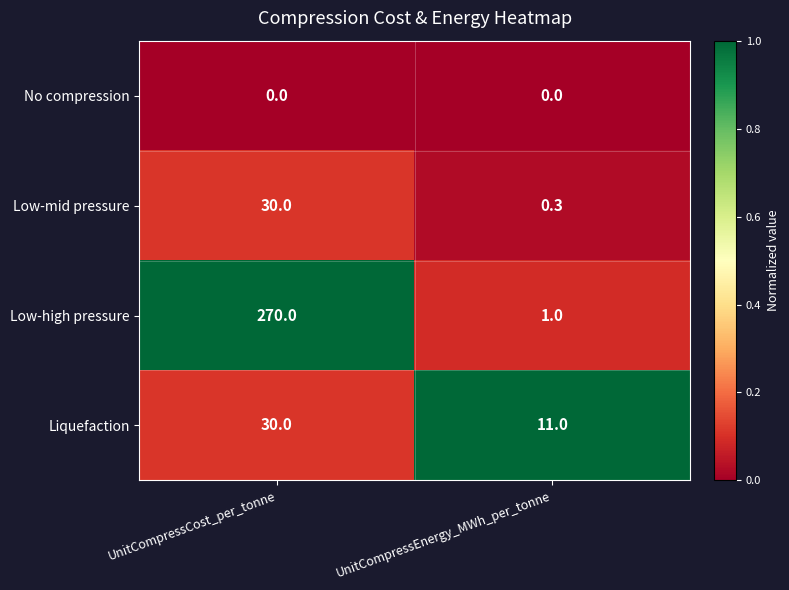

At UnitCompressEnergy_MWh_per_tonne, list the series in order from largest to smallest.

Liquefaction, Low-high pressure, Low-mid pressure, No compression